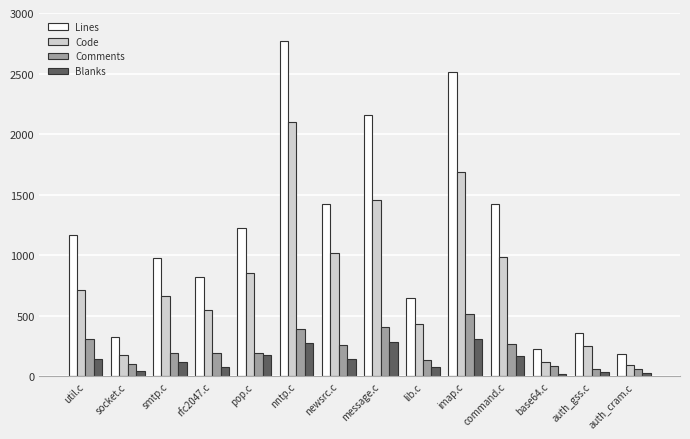

What is the sum of all Code values?

11102